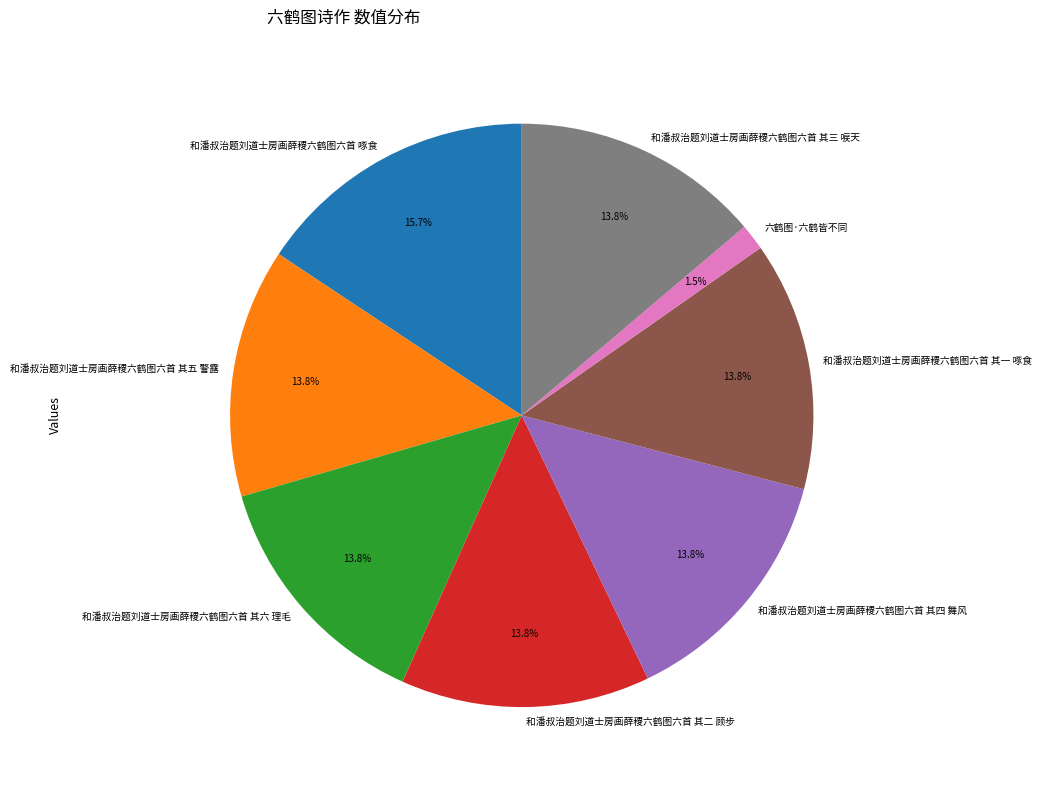

Does 六鹤图·六鹤皆不同 account for over 50% of the chart?

No